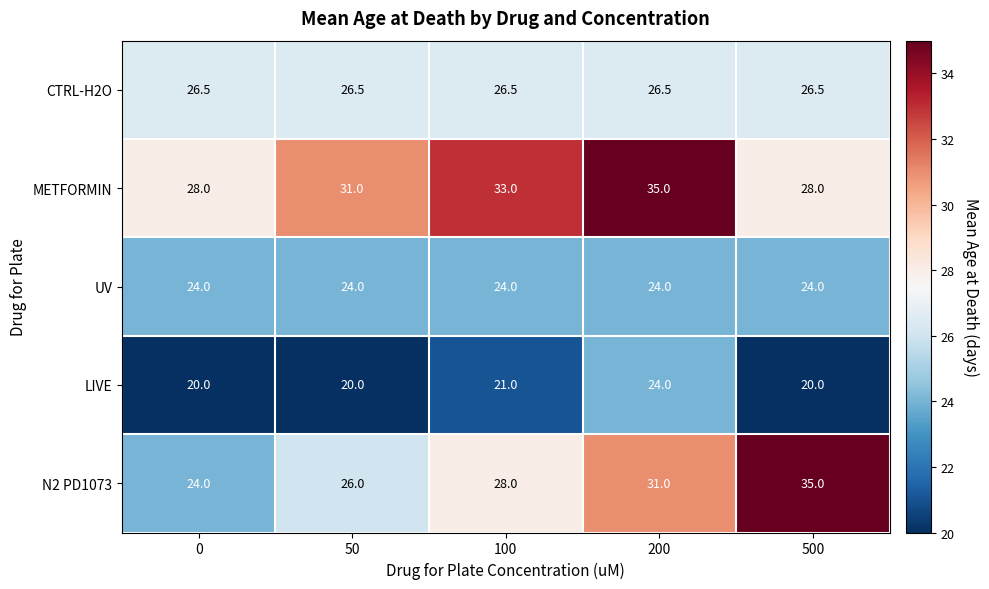

Which series has the largest total across all categories?

METFORMIN